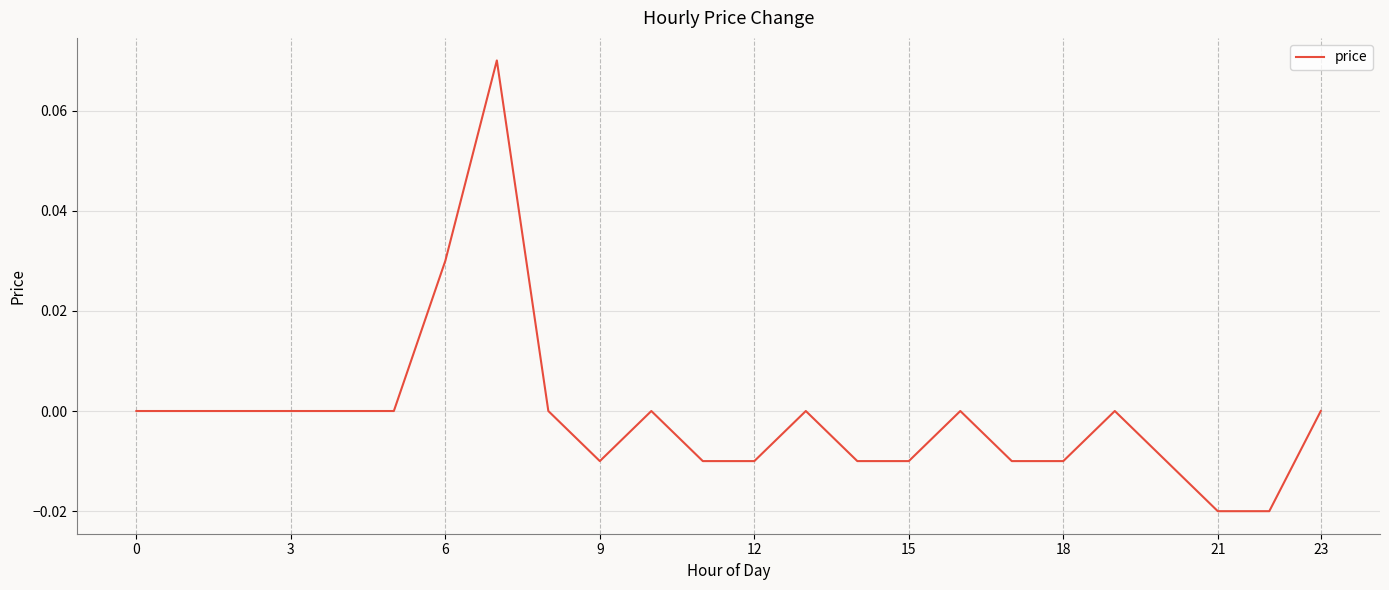

Reading left to right, extract all data points from this chart.

0.0	0.0	0.0	0.0	0.0	0.0	0.0	0.1	0.0	-0.0	0.0	-0.0	-0.0	0.0	-0.0	-0.0	0.0	-0.0	-0.0	0.0	-0.0	-0.0	-0.0	0.0